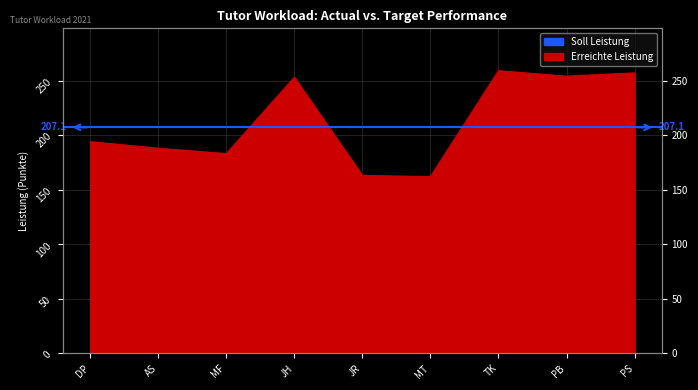

What is the label of the 2nd point from the left?

AS